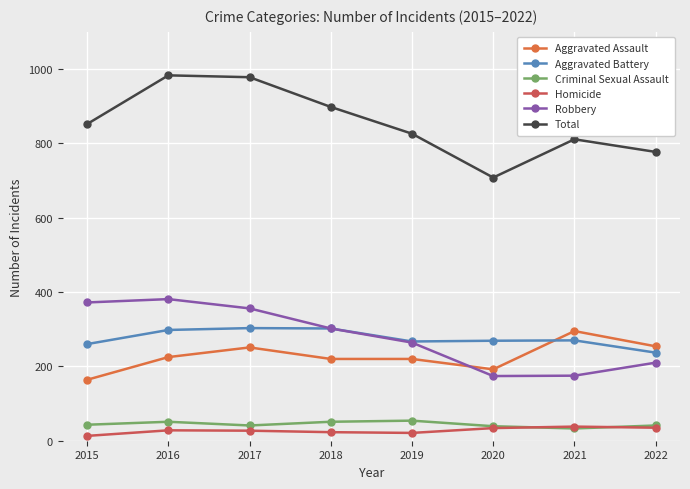

Reading left to right, extract all data points from this chart.

Aggravated Assault: 164	225	251	220	220	192	295	254
Aggravated Battery: 260	298	303	302	267	269	270	237
Criminal Sexual Assault: 43	51	41	51	54	39	33	41
Homicide: 13	28	27	23	21	34	38	35
Robbery: 372	381	356	302	264	174	175	210
Total: 852	983	978	898	826	708	811	777